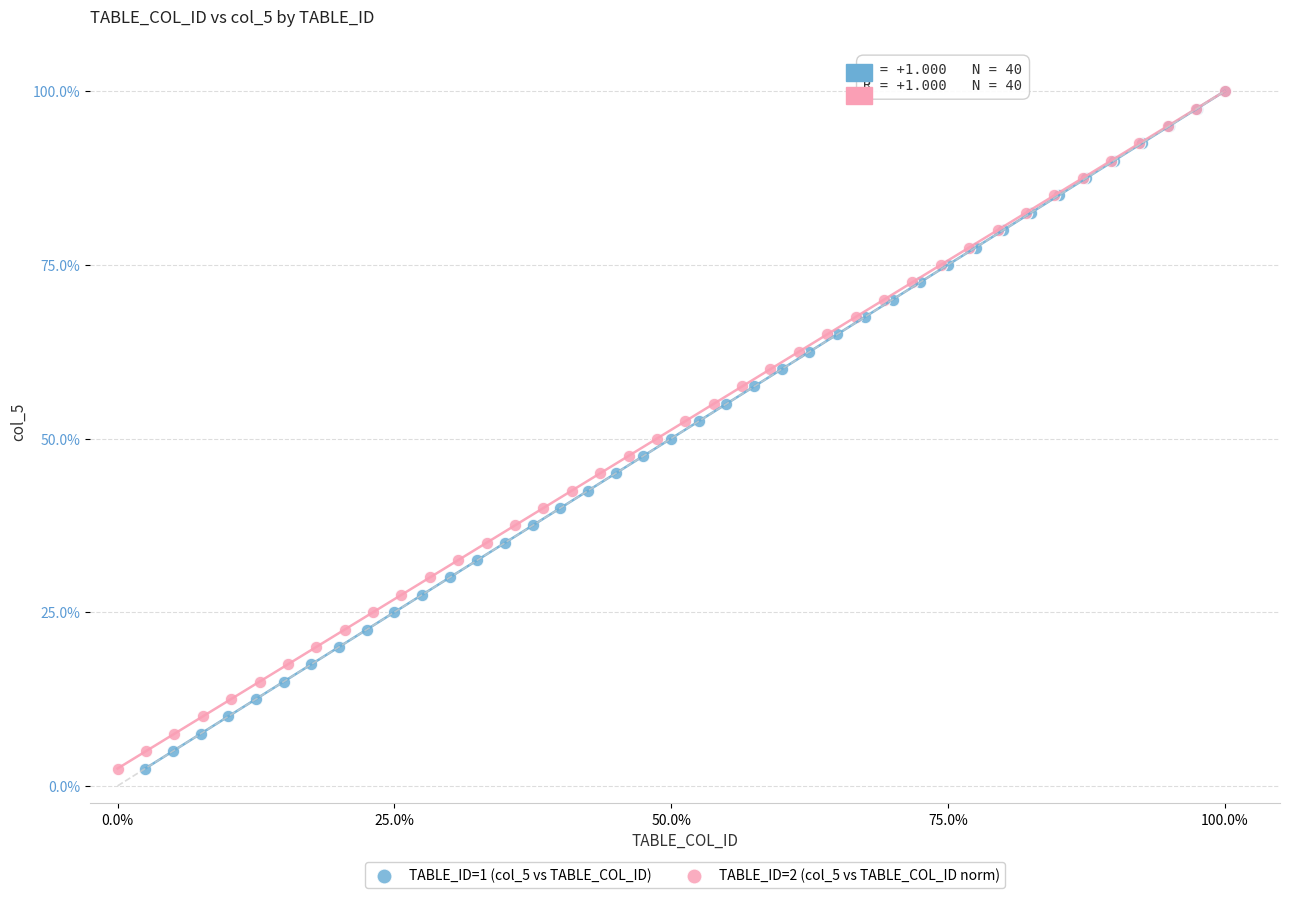

What are all the series names shown in the legend?

TABLE_ID=1 (col_5 vs TABLE_COL_ID), TABLE_ID=2 (col_5 vs TABLE_COL_ID norm)